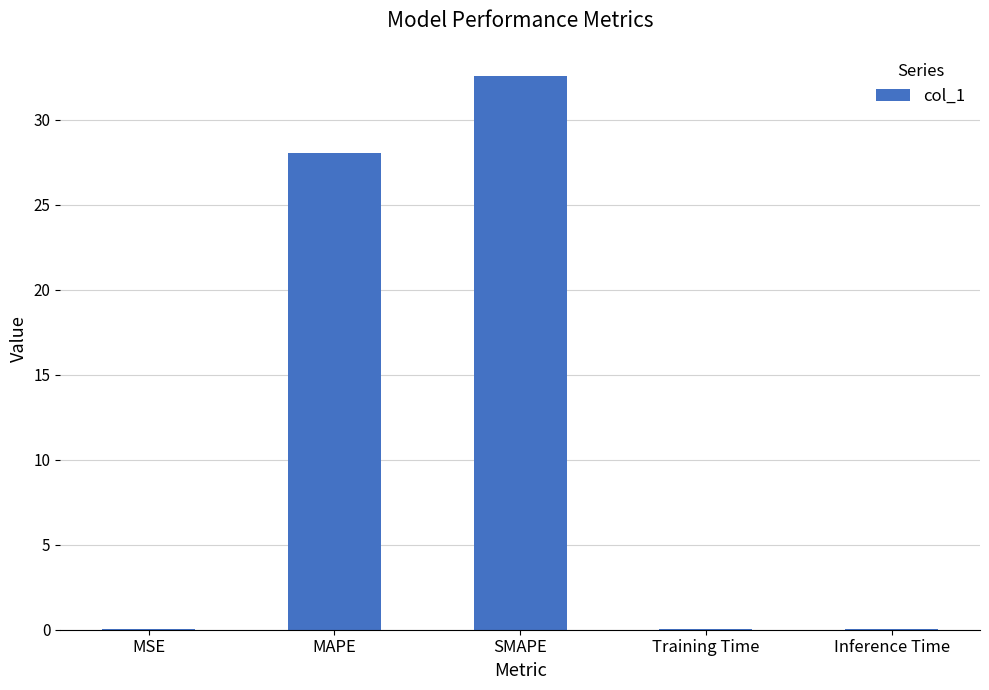

What is the change in value from MAPE to Inference Time?

-28.0